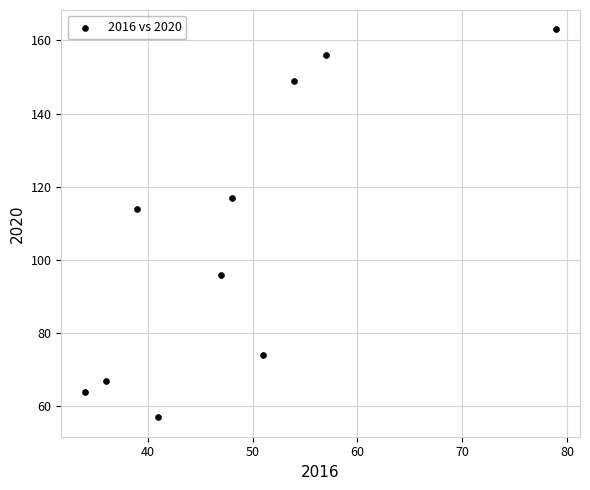

What Y value in the scatter plot is closest to 110?

114